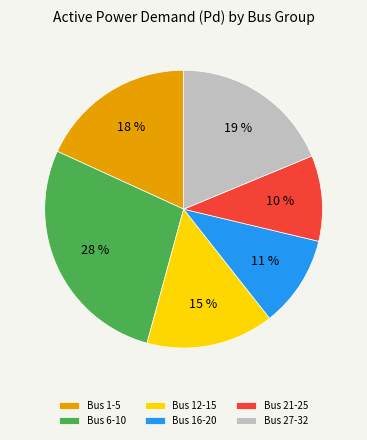

To the nearest percent, what is the average slice percentage?

17%